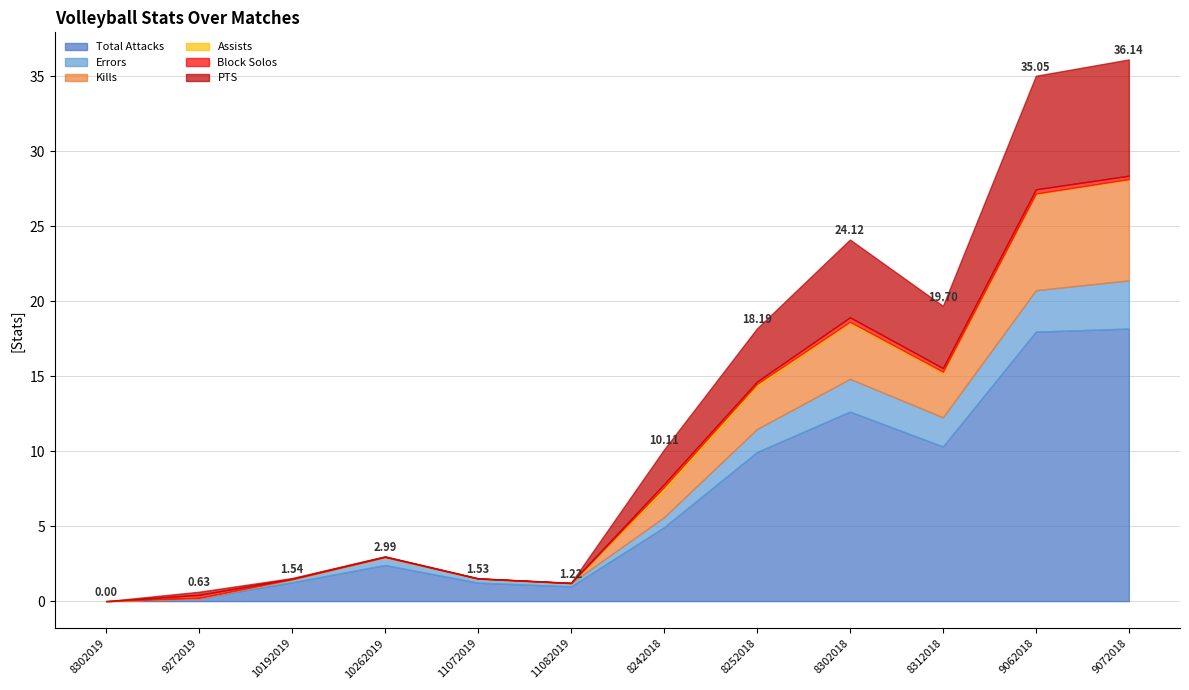

Is it true that Assists equals 0.1 at 8312018?

True